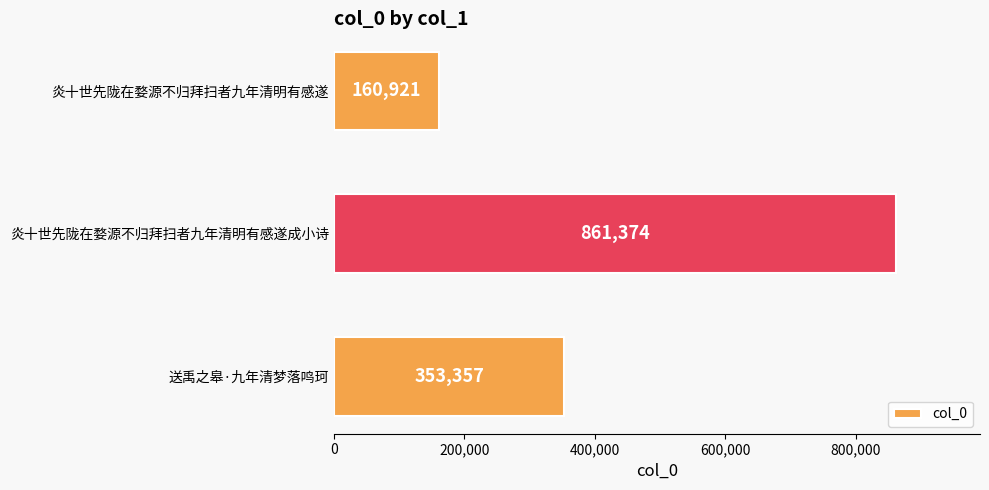

List the labels in order of value, smallest first.

炎十世先陇在婺源不归拜扫者九年清明有感遂, 送禹之皋·九年清梦落鸣珂, 炎十世先陇在婺源不归拜扫者九年清明有感遂成小诗